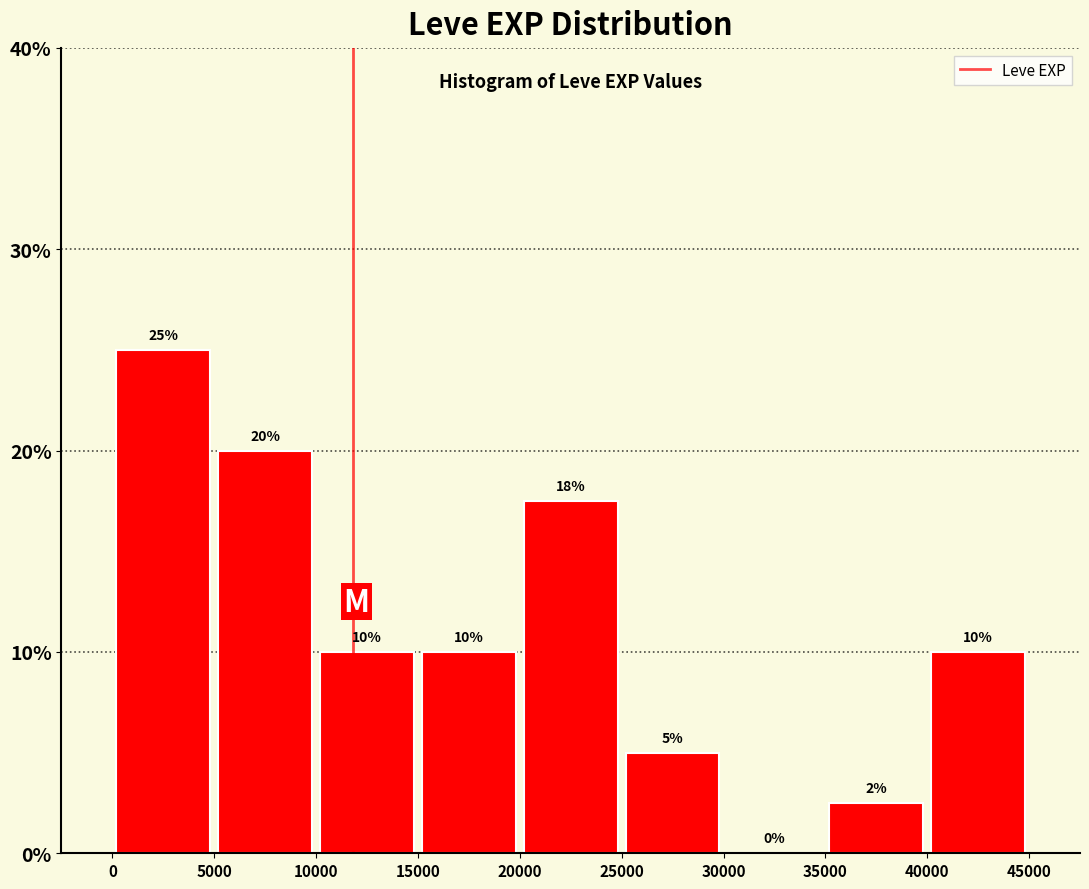

Over which range of the x-axis is the bar tallest?

0 to 5000